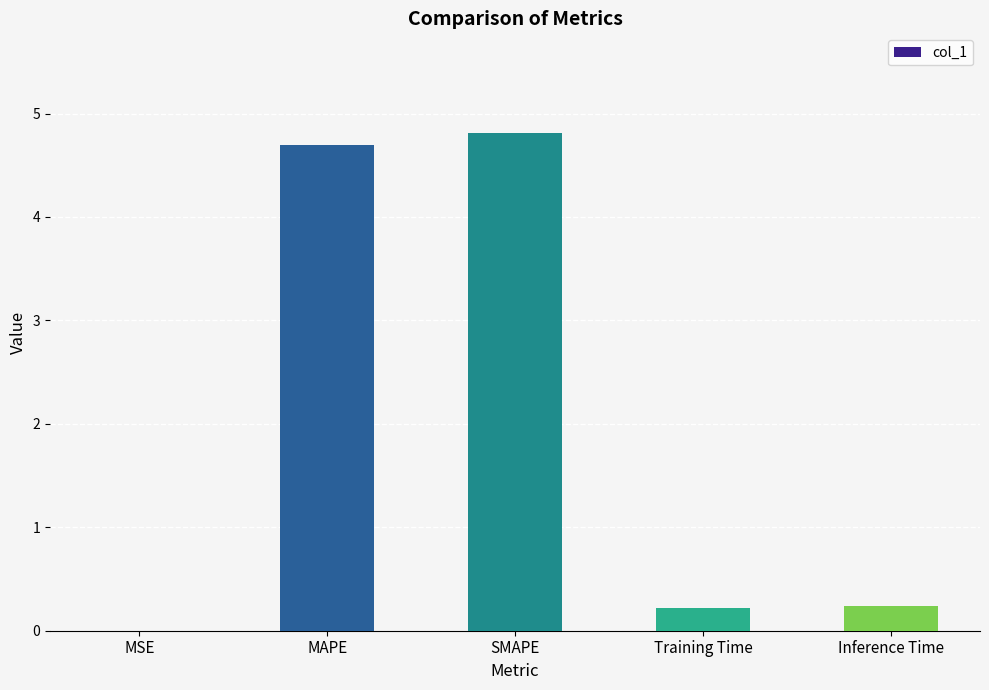

What is the sum of all values?

10.0